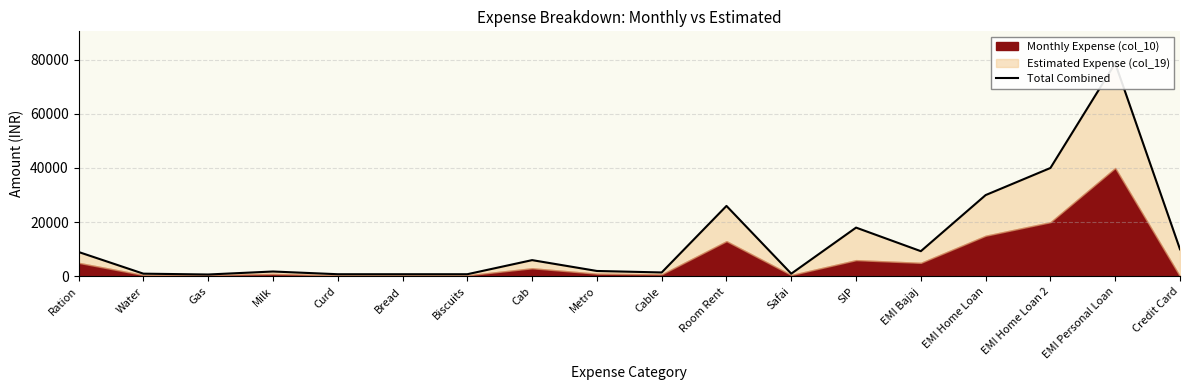

Approximately how many times larger is the value at SIP compared to Cable?

12.4